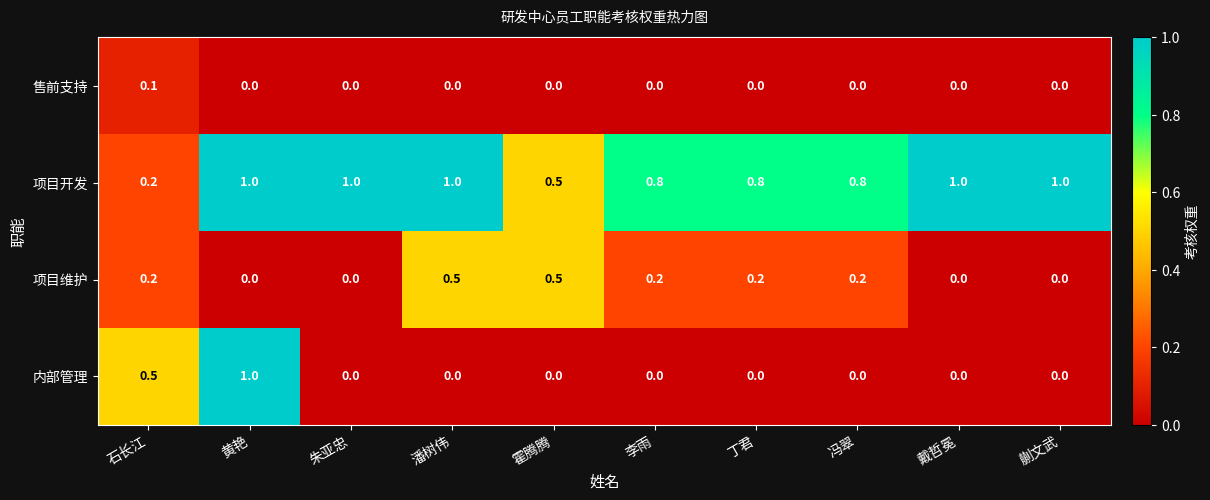

What is the sum of all 内部管理 values?

1.5